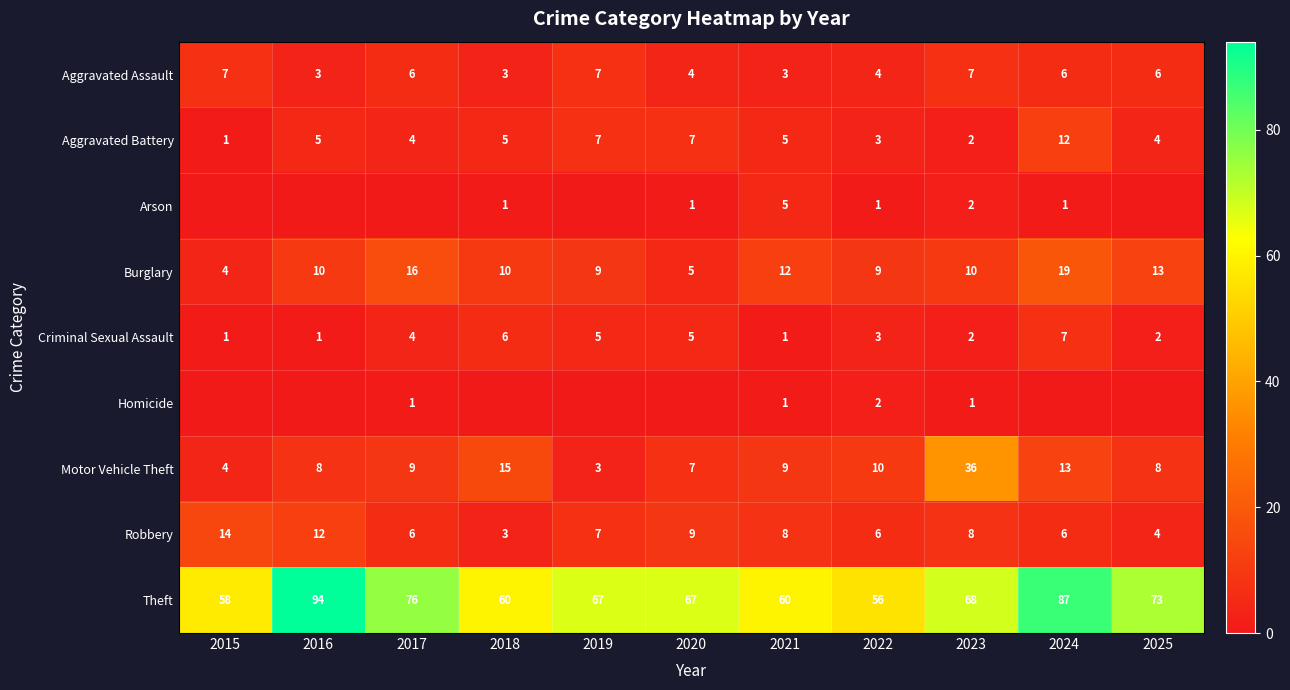

What is the total value across all series at 2023?

136